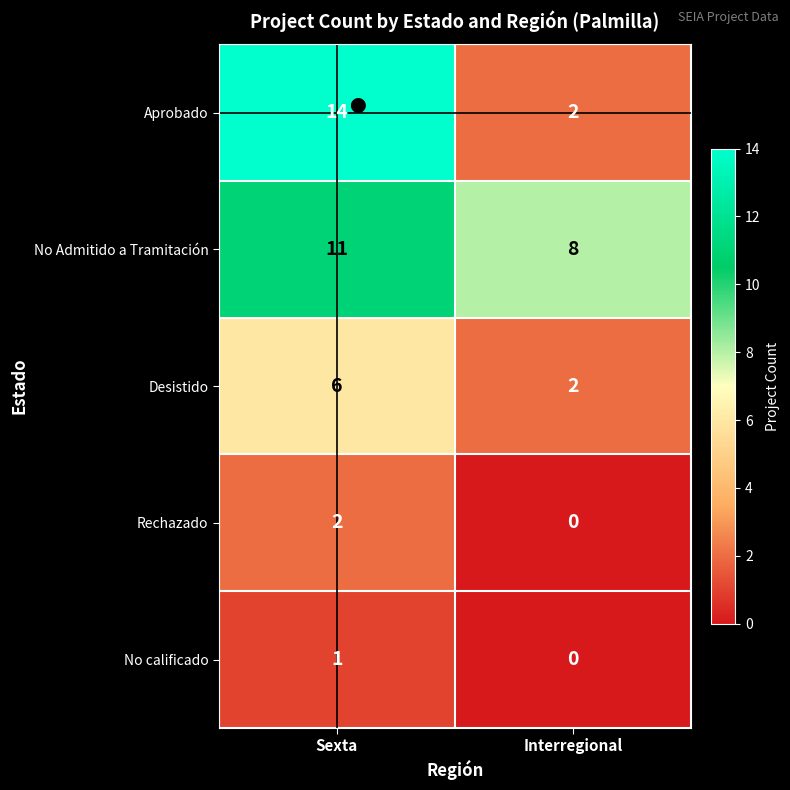

Which label corresponds to the largest value in the chart?

Sexta